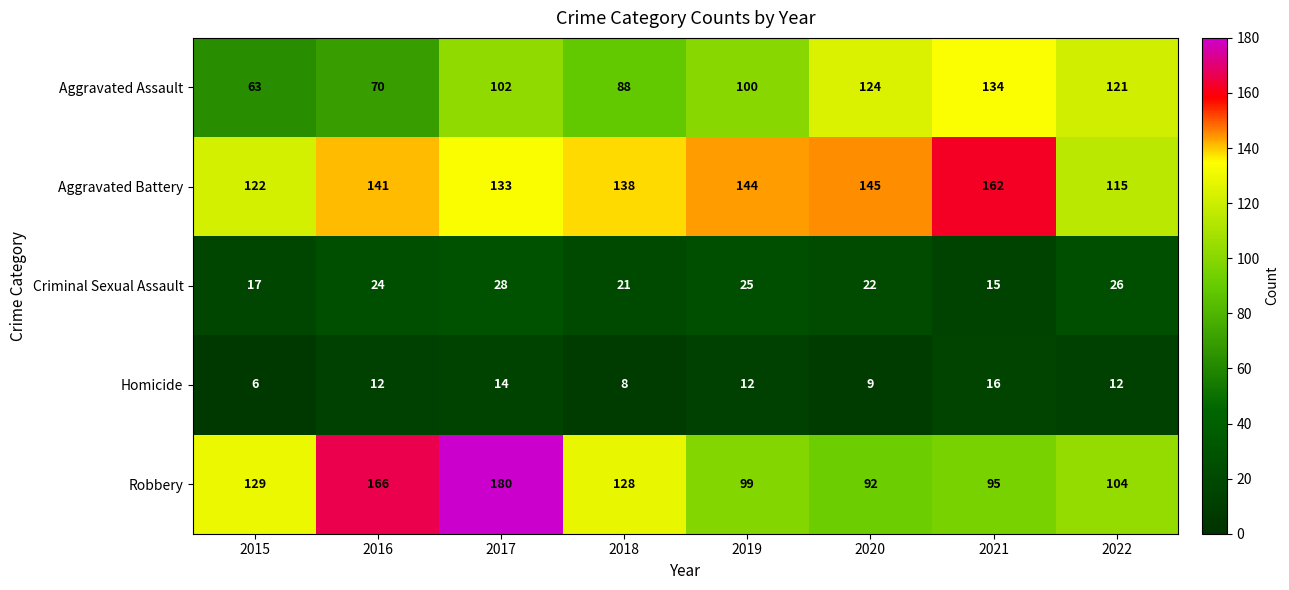

What is the spread (max minus min) of values at 2022?

109